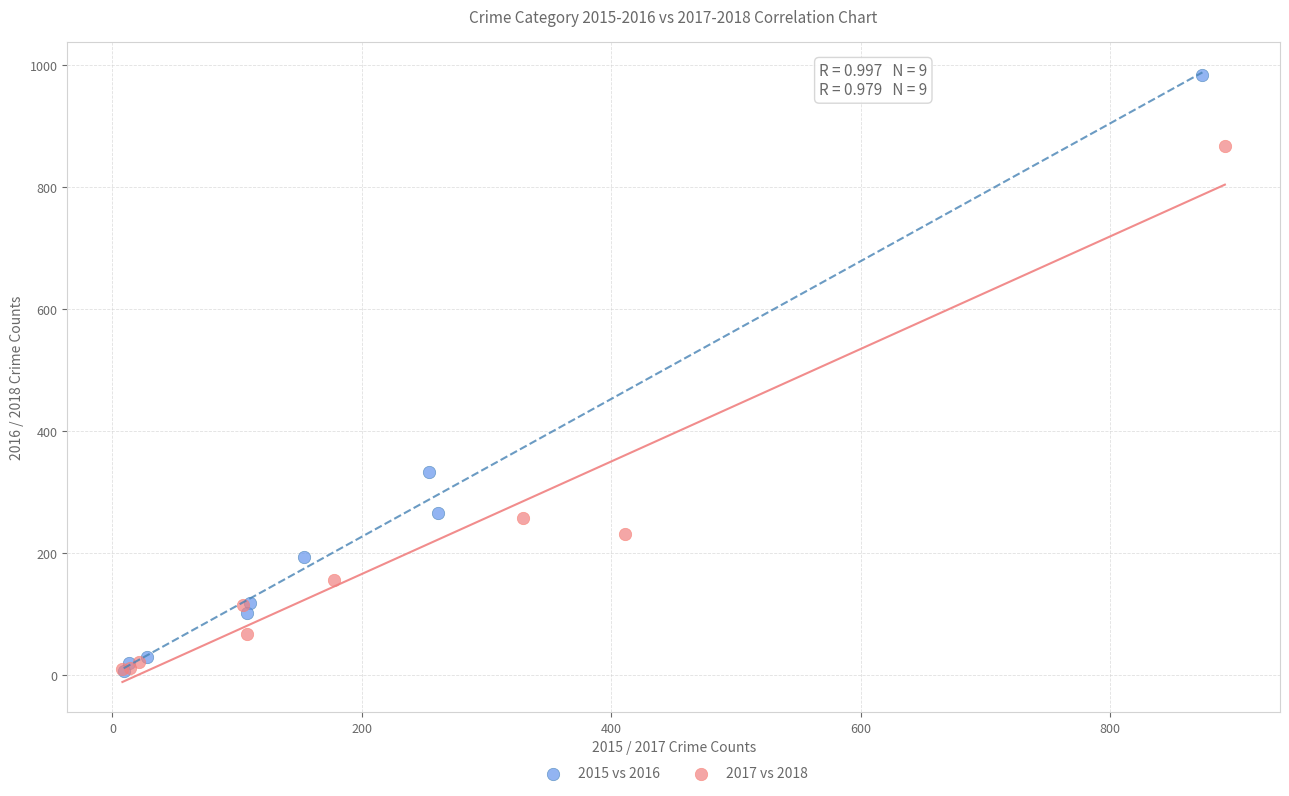

Which series reaches the maximum Y coordinate?

2015 vs 2016